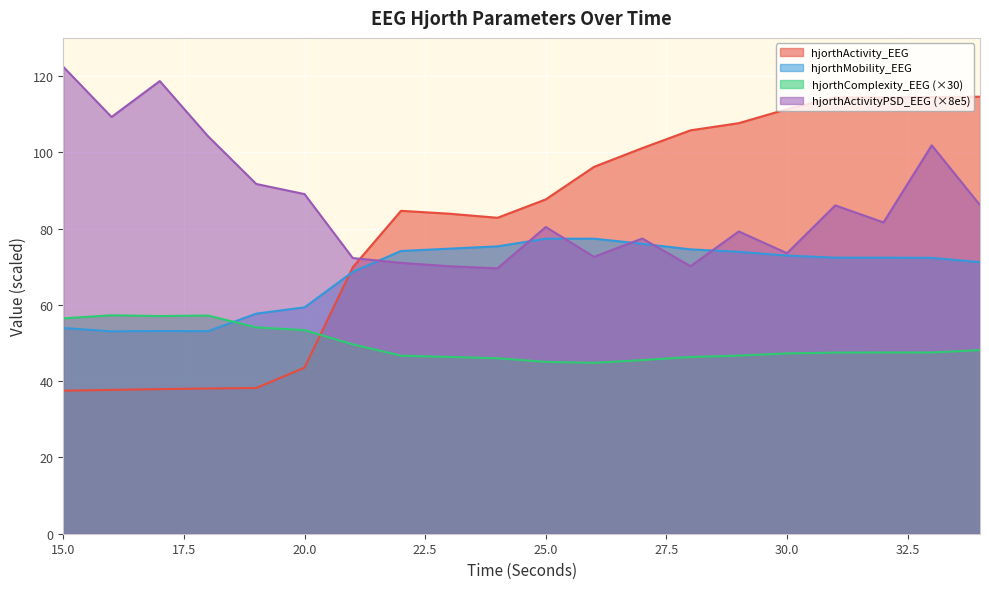

Reading left to right, list all the values displayed in this chart.

hjorthActivity_EEG: 15=37.5	16=37.7	17=37.9	18=38.1	19=38.2	20=43.5	21=69.9	22=84.7	23=83.9	24=82.8	25=87.7	26=96.2	27=101.1	28=105.8	29=107.6	30=111.3	31=114.4	32=114.4	33=114.5	34=114.6
hjorthMobility_EEG: 15=53.9	16=53.1	17=53.1	18=53.1	19=57.7	20=59.3	21=68.7	22=74.1	23=74.7	24=75.3	25=77.3	26=77.4	27=76.0	28=74.5	29=73.9	30=72.9	31=72.4	32=72.4	33=72.3	34=71.2
hjorthComplexity_EEG: 15=56.5	16=57.3	17=57.1	18=57.2	19=54.1	20=53.4	21=49.7	22=46.7	23=46.4	24=46.0	25=45.1	26=44.8	27=45.5	28=46.3	29=46.7	30=47.3	31=47.5	32=47.5	33=47.5	34=48.1
hjorthActivityPSD_EEG: 15=122.4	16=109.3	17=118.7	18=104.2	19=91.7	20=89.0	21=72.3	22=71.0	23=70.1	24=69.6	25=80.4	26=72.6	27=77.4	28=70.1	29=79.2	30=73.5	31=86.1	32=81.6	33=101.8	34=86.1